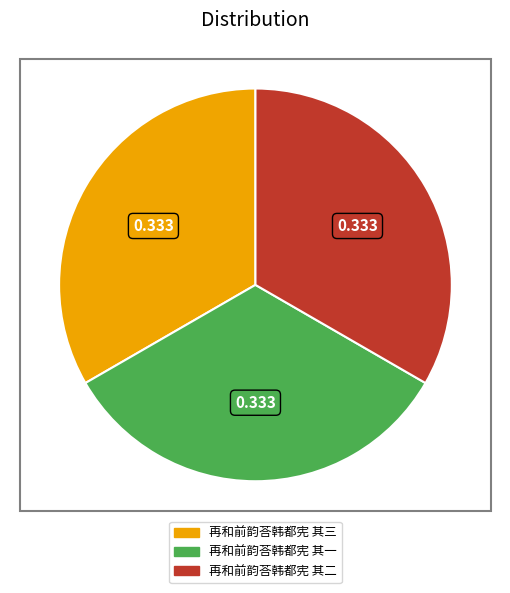

Is there a majority slice in this chart?

No